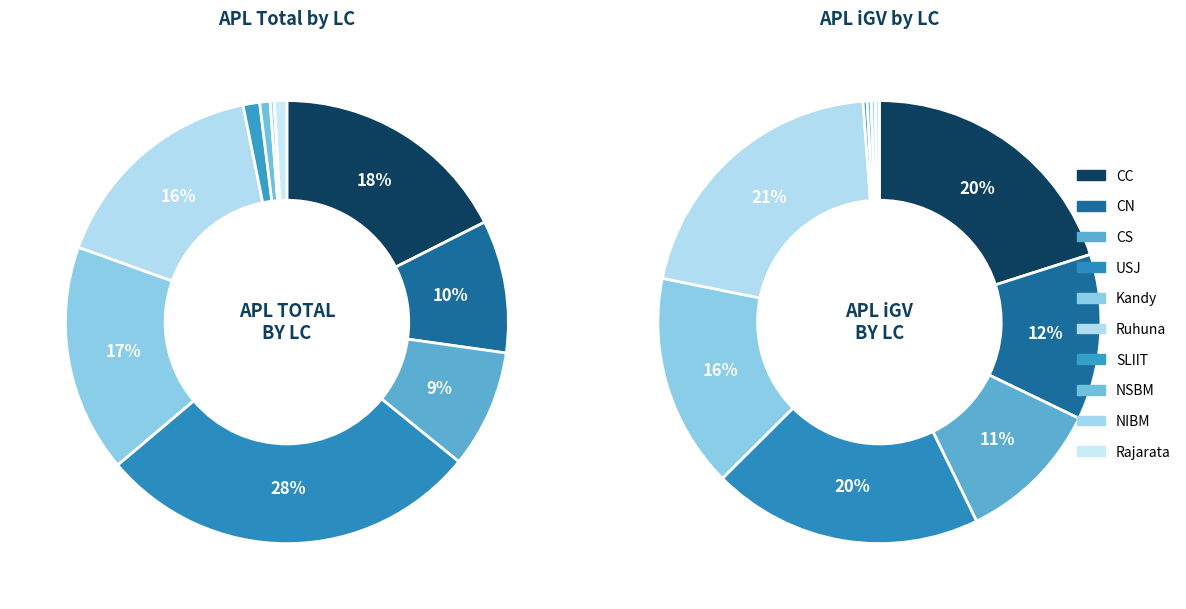

How many slices are in this pie chart?

10